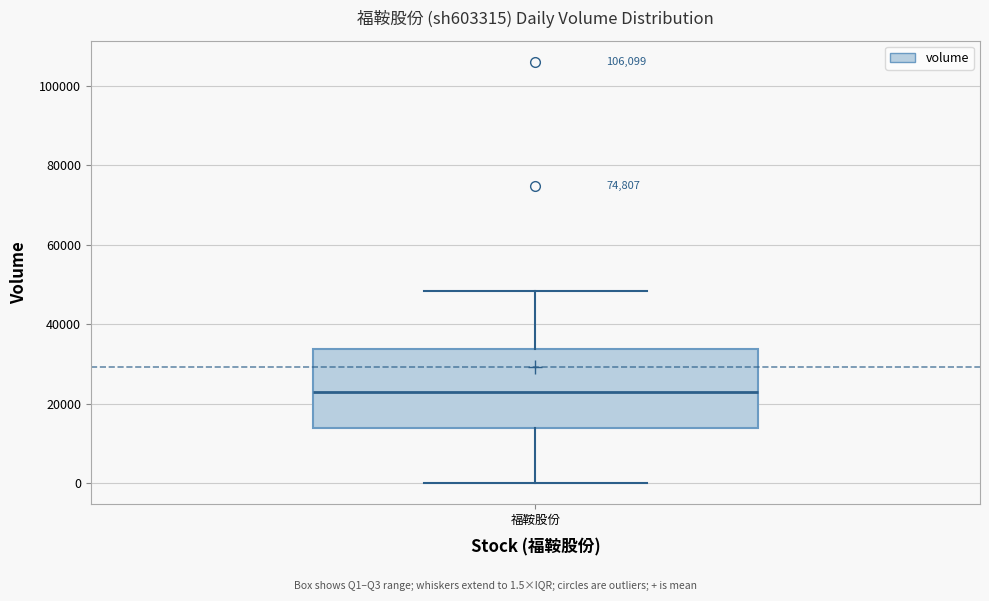

Read this box plot against the y-axis: the position of the median line, the range covered by the box, and the ends of both whiskers. The values are not printed on the chart, so give them approximately, as read against the axis.

median 22000, box 14000 to 34000, whiskers 0 to 48000